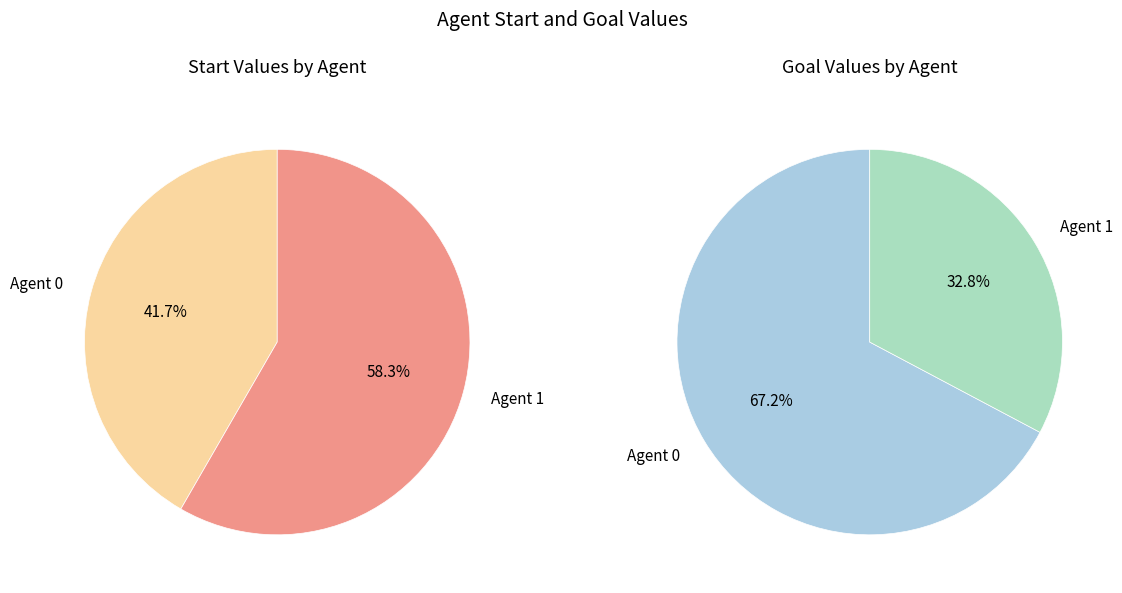

True or false: 0 accounts for 42% of the total.

True